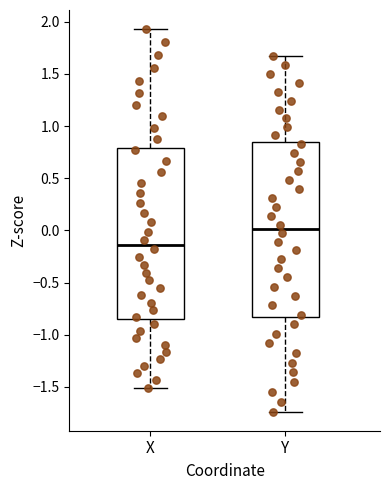

Reading left to right, read every box against the y-axis: the position of its median line, the range the box covers, and the ends of its whiskers. The values are not printed on the chart, so give them approximately, as read against the axis.

X: median -0.15, box -0.85 to 0.80, whiskers -1.50 to 1.95
Y: median 0.00, box -0.85 to 0.85, whiskers -1.75 to 1.65